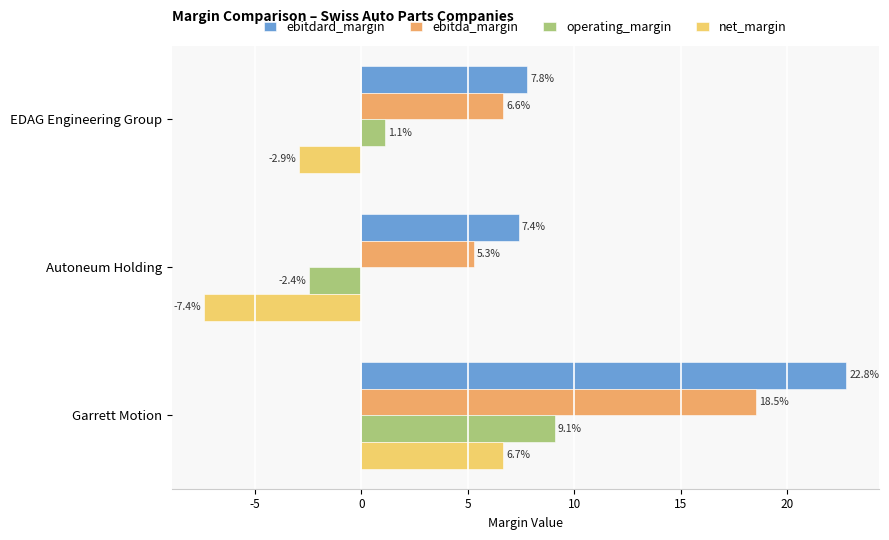

Which series has the largest total across all categories?

ebitdard_margin